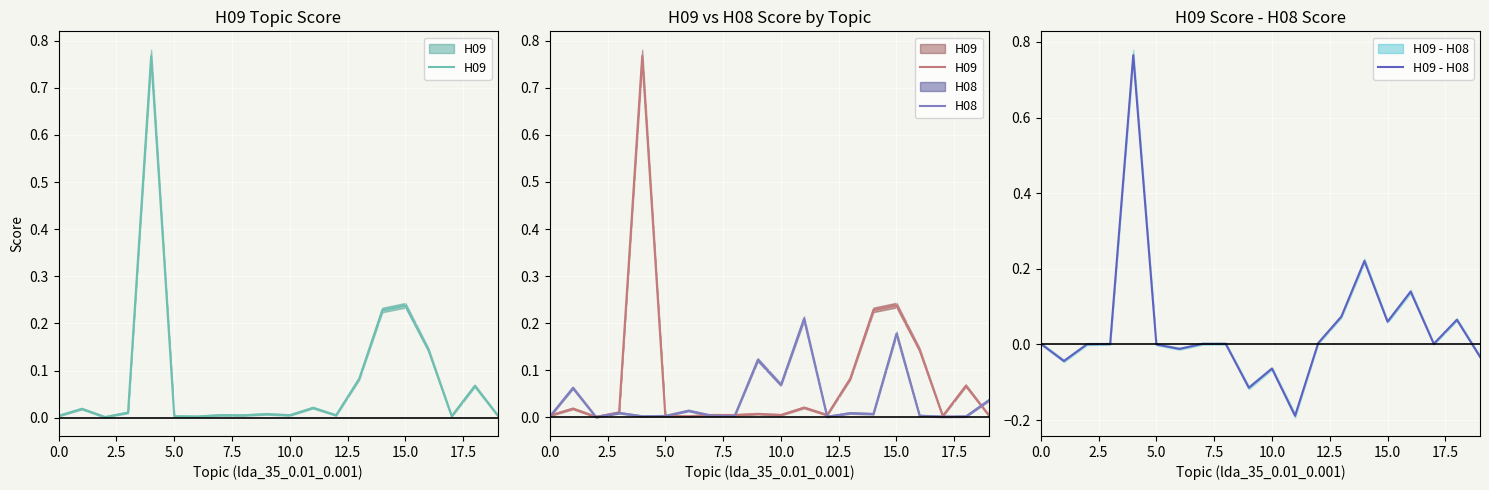

Which series has the largest range (max minus min)?

H09 - H08